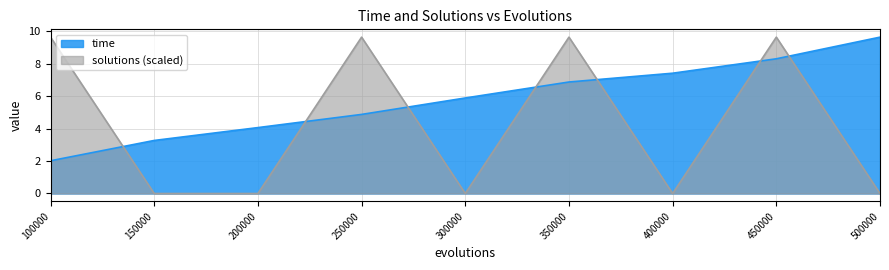

The value of solutions at 150000 is 0.0. True or false?

True